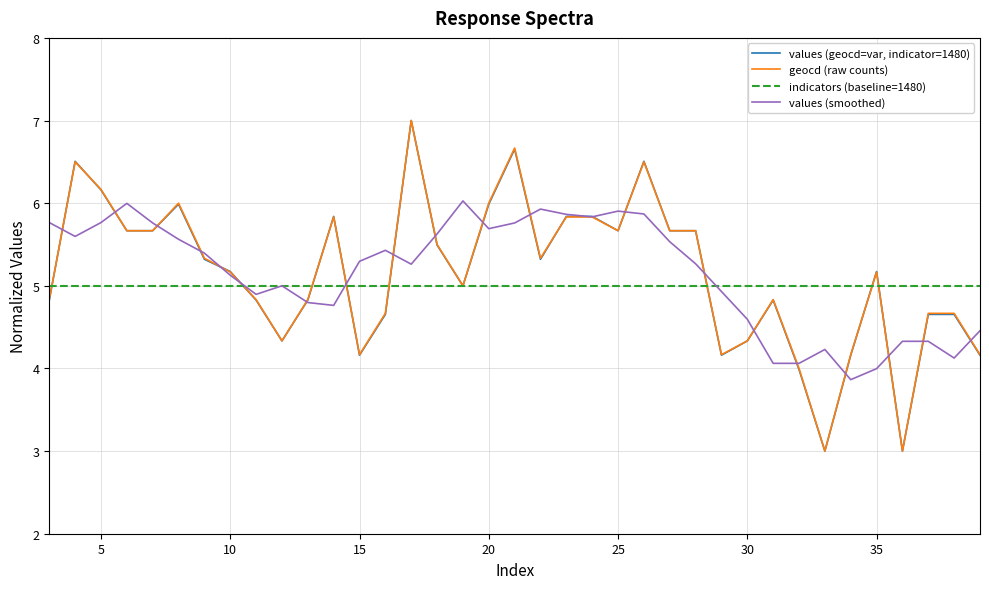

Reading right to left, transcribe all the data shown in this chart.

values (geocd=var, indicator=1480): 4.2	4.7	4.7	3.0	5.2	4.2	3.0	4.0	4.8	4.3	4.2	5.7	5.7	6.5	5.7	5.8	5.8	5.3	6.7	6.0	5.0	5.5	7.0	4.7	4.2	5.8	4.8	4.3	4.8	5.2	5.3	6.0	5.7	5.7	6.2	6.5	4.8
geocd (raw counts): 4.2	4.7	4.7	3.0	5.2	4.2	3.0	4.0	4.8	4.3	4.2	5.7	5.7	6.5	5.7	5.8	5.8	5.3	6.7	6.0	5.0	5.5	7.0	4.7	4.2	5.8	4.8	4.3	4.8	5.2	5.3	6.0	5.7	5.7	6.2	6.5	4.8
indicators (baseline=1480): 5.0	5.0	5.0	5.0	5.0	5.0	5.0	5.0	5.0	5.0	5.0	5.0	5.0	5.0	5.0	5.0	5.0	5.0	5.0	5.0	5.0	5.0	5.0	5.0	5.0	5.0	5.0	5.0	5.0	5.0	5.0	5.0	5.0	5.0	5.0	5.0	5.0
values (smoothed): 4.5	4.1	4.3	4.3	4.0	3.9	4.2	4.1	4.1	4.6	4.9	5.3	5.5	5.9	5.9	5.8	5.9	5.9	5.8	5.7	6.0	5.6	5.3	5.4	5.3	4.8	4.8	5.0	4.9	5.1	5.4	5.6	5.8	6.0	5.8	5.6	5.8